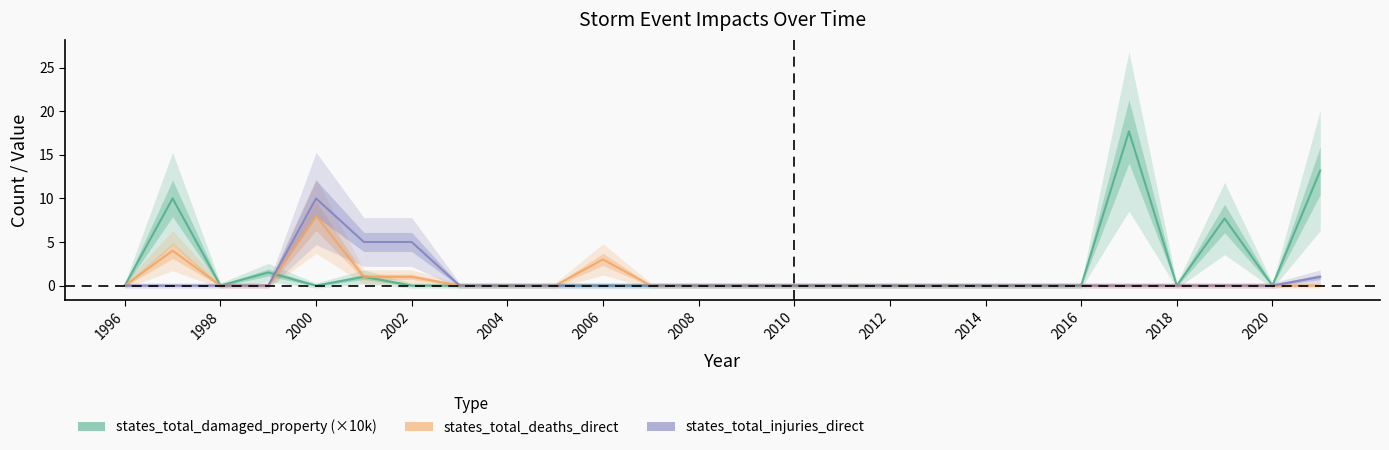

Which category has the highest value across all series?

2017